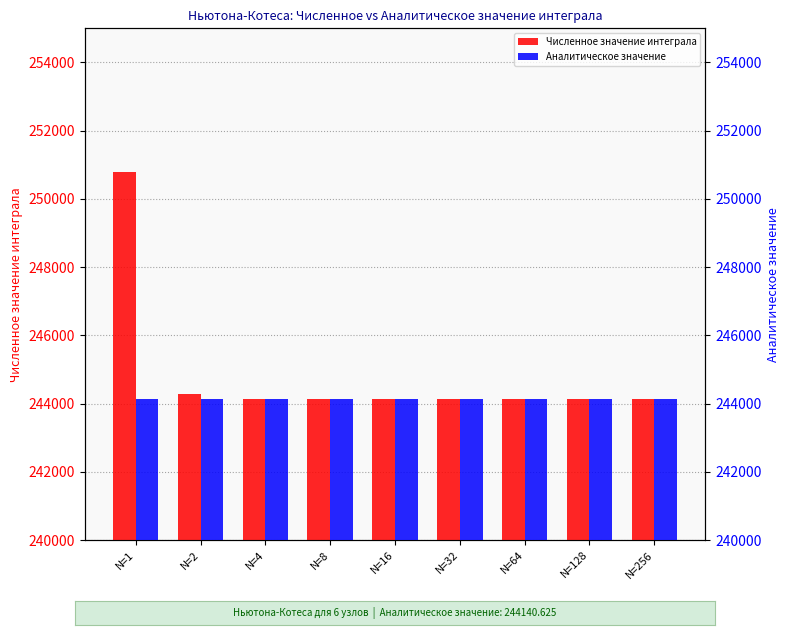

Rank the series by their maximum value, from lowest to highest.

Аналитическое значение, Численное значение интеграла